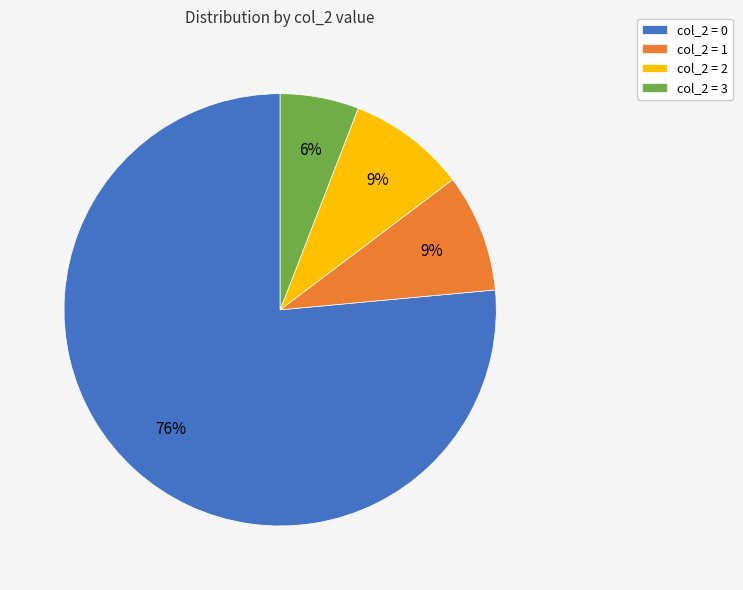

Between col_2 = 0 and col_2 = 3, which is larger?

col_2 = 0